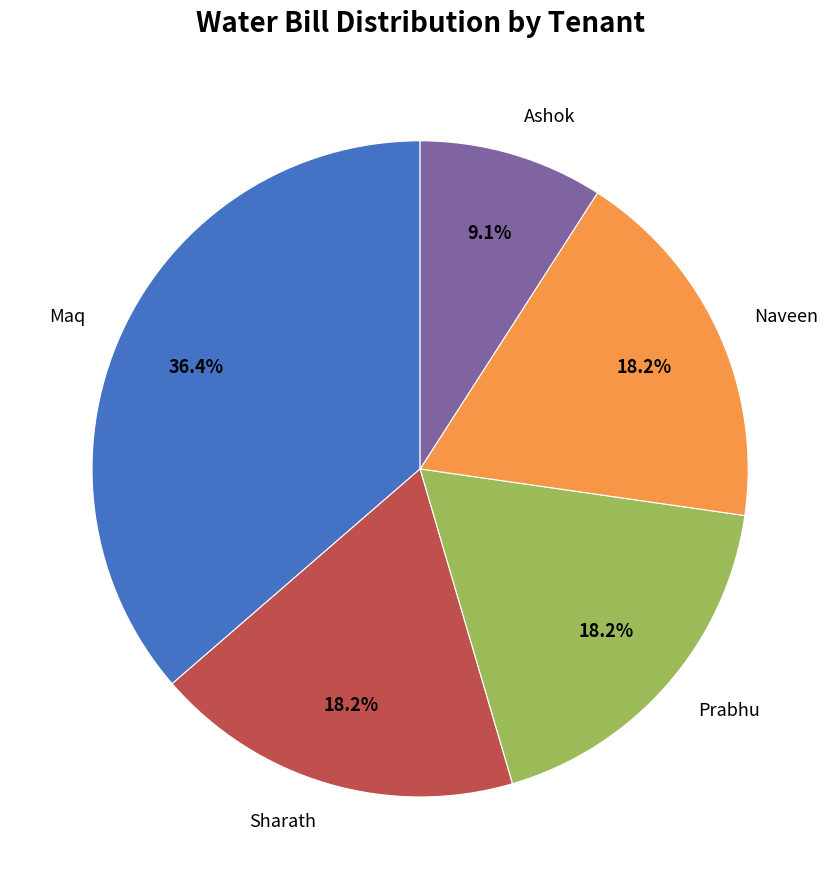

How many segments does this pie chart have?

5